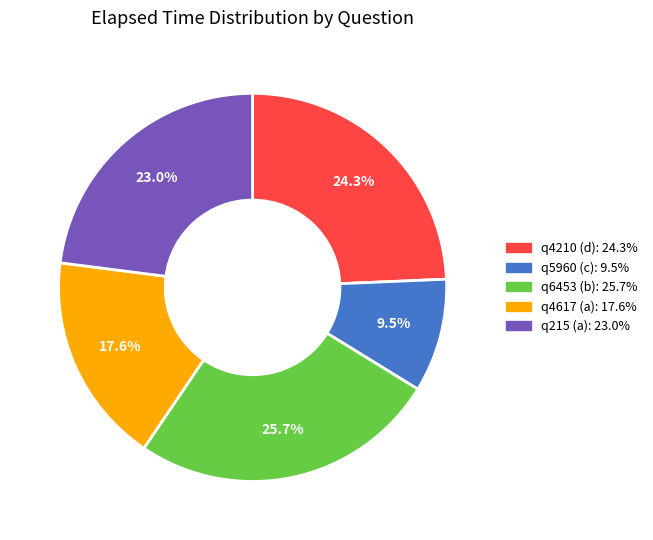

Which category has the biggest portion of the pie?

q6453 (b)